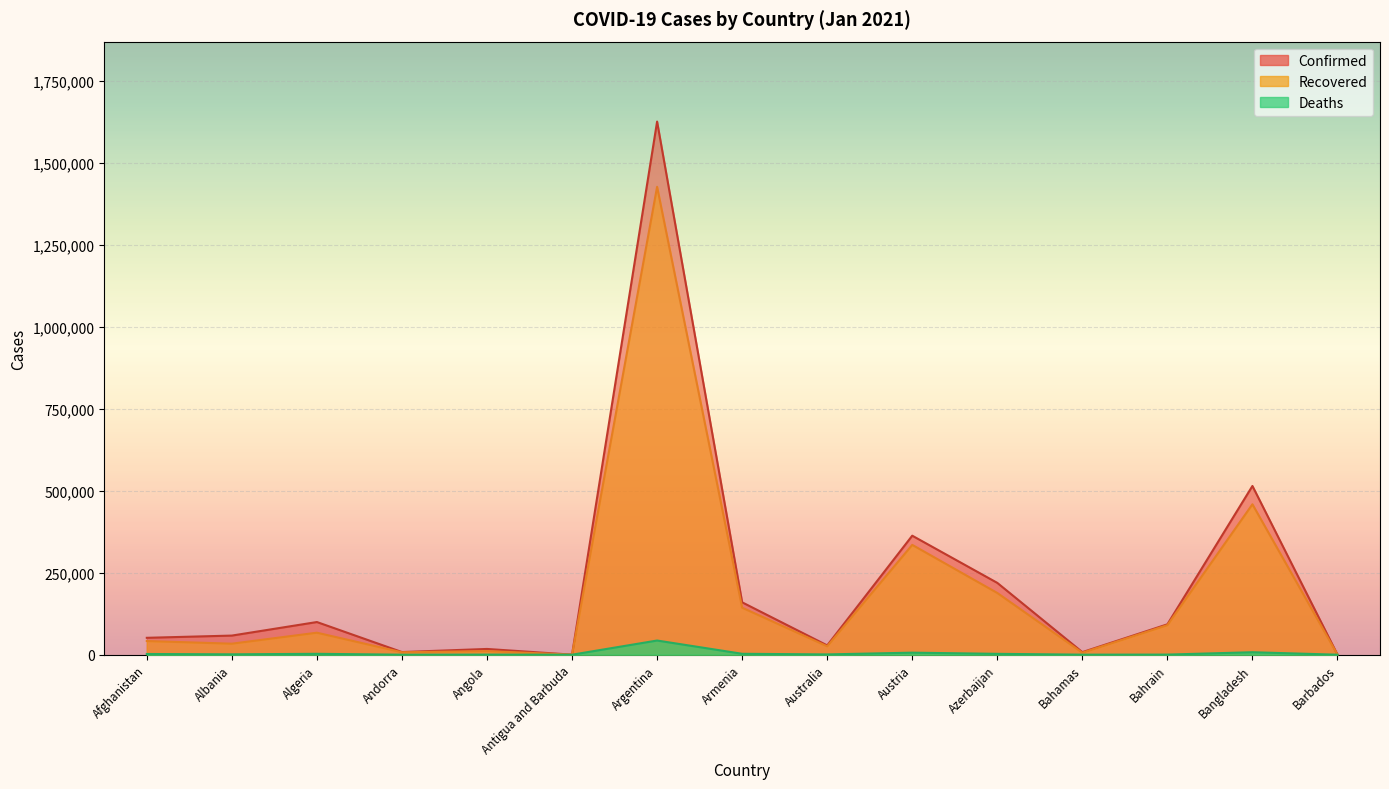

Is it true that Confirmed equals 5341 at Andorra?

False